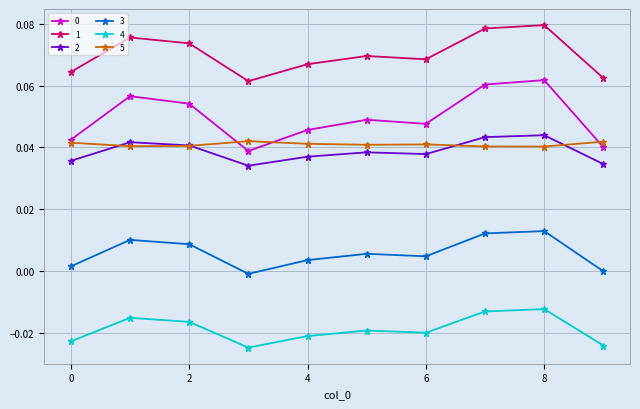

Count the number of data series in this chart.

6